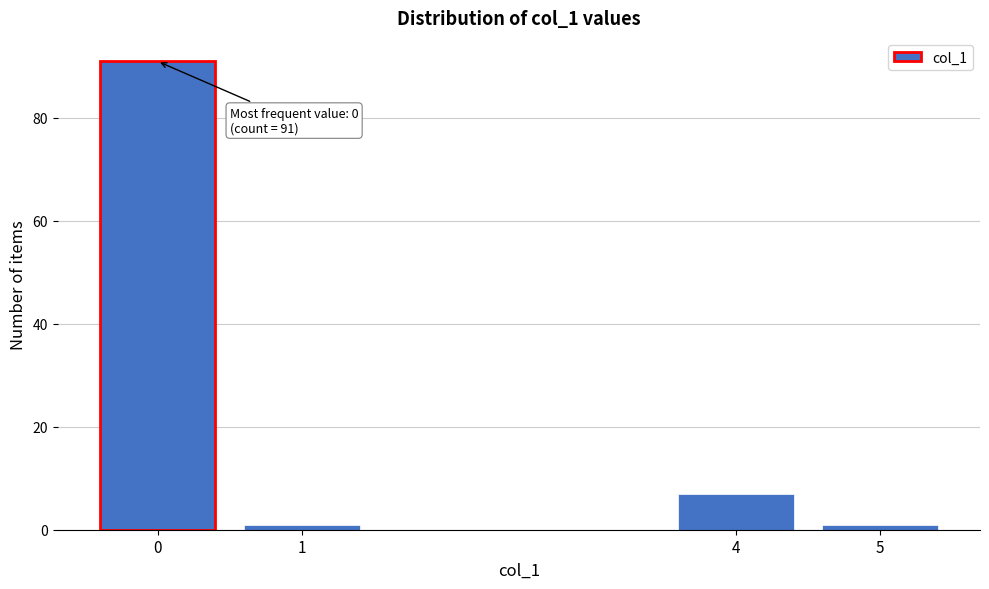

Reading left to right, transcribe all the data shown in this chart.

91	1	7	1